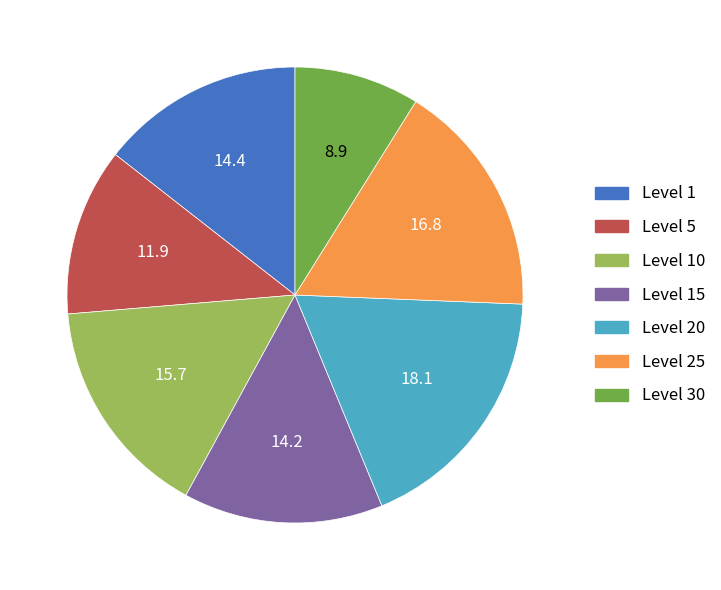

Does any single category account for the majority?

No